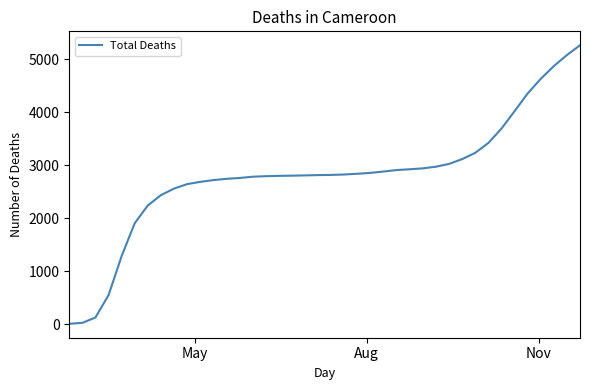

What is the greatest value displayed?

5265